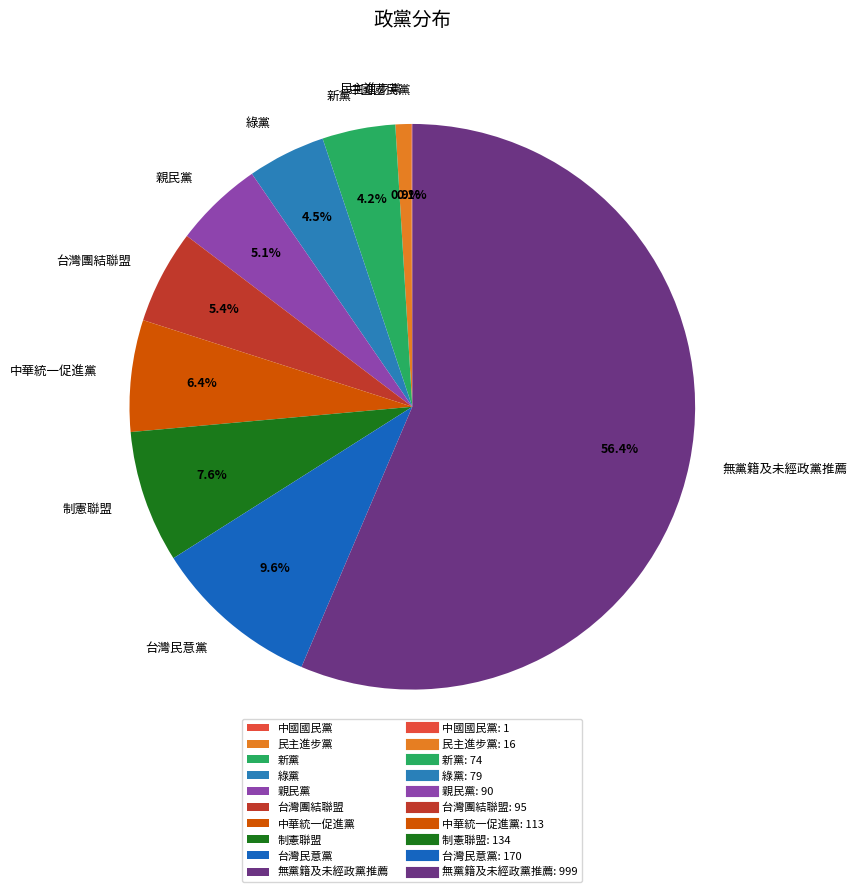

Is the sum of 台灣民意黨 and 親民黨 greater than half?

No